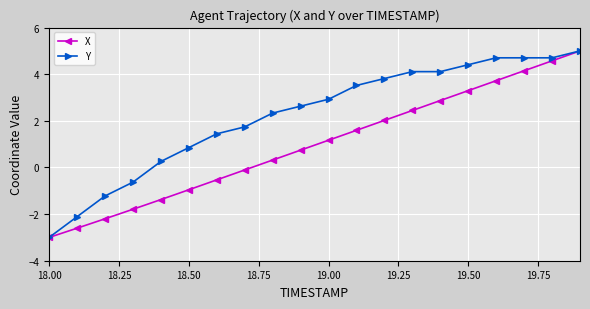

List the series in order of their overall mean, highest first.

Y, X